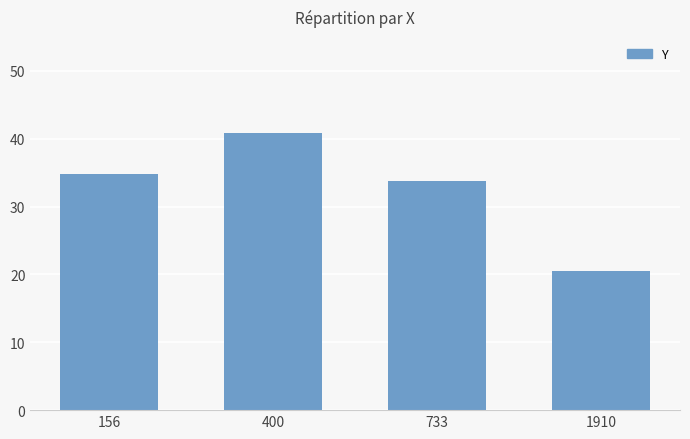

Reading left to right, transcribe all the data shown in this chart.

156=34.8	400=40.9	733=33.7	1910=20.6